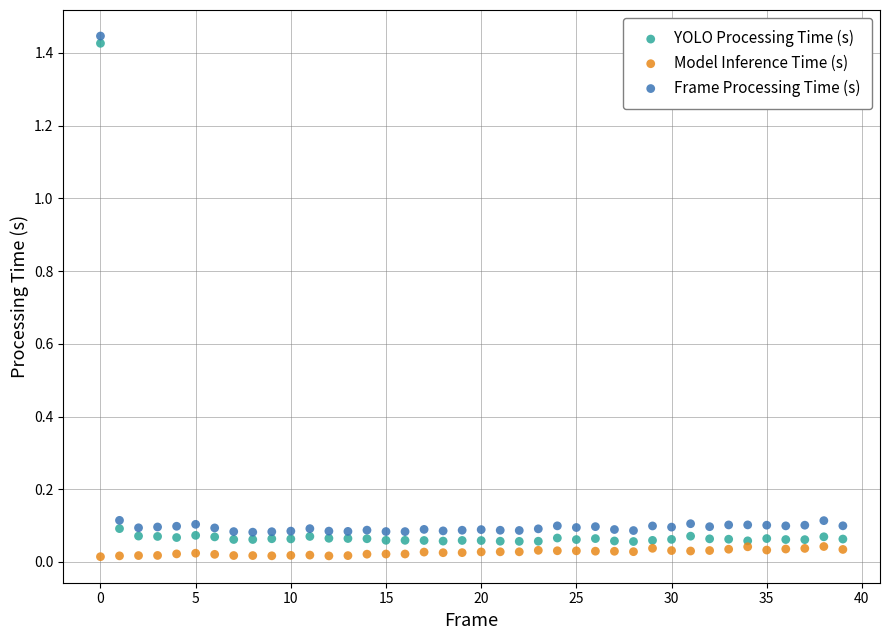

Which series has the largest Y range (max minus min)?

YOLO Processing Time (s)